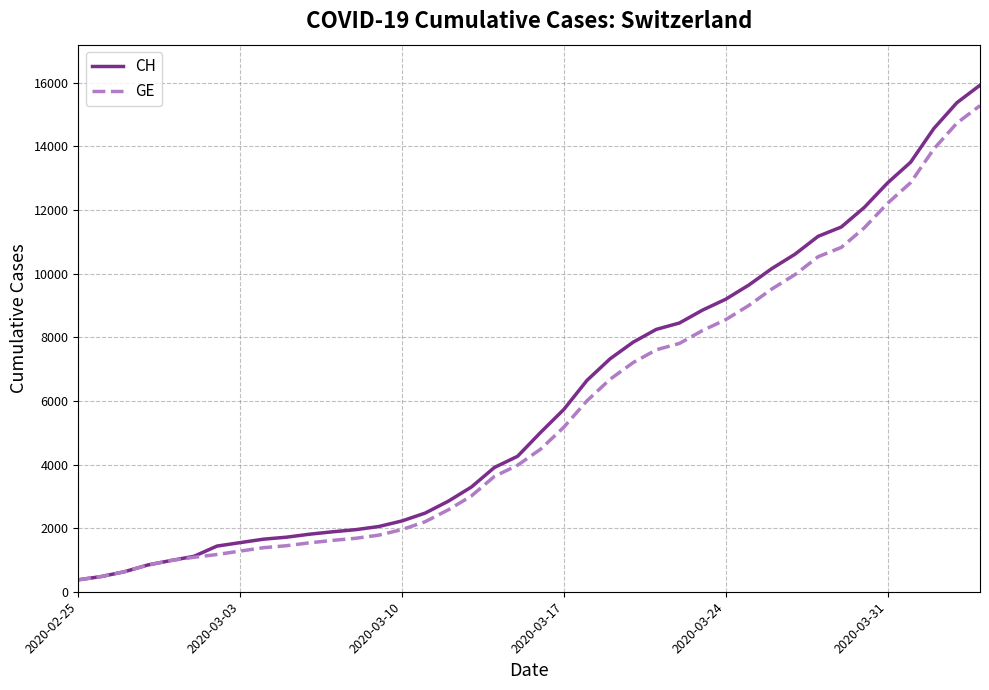

Which series has the widest spread of values?

CH